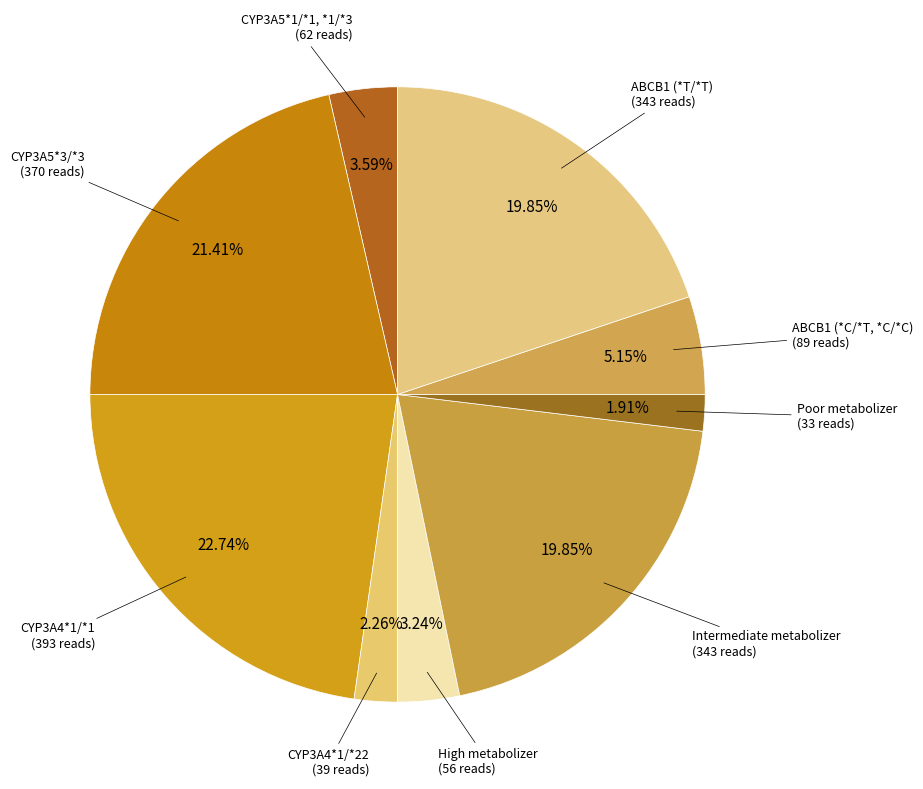

Which slice is the largest?

CYP3A4*1/*1